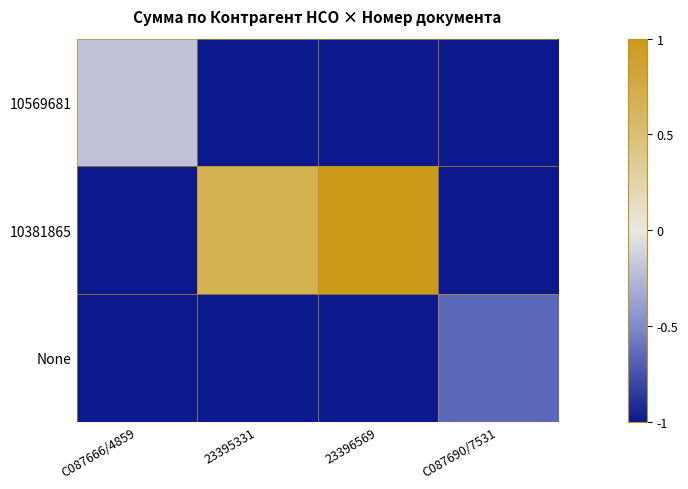

At which category is the sum across all series the highest?

23396569